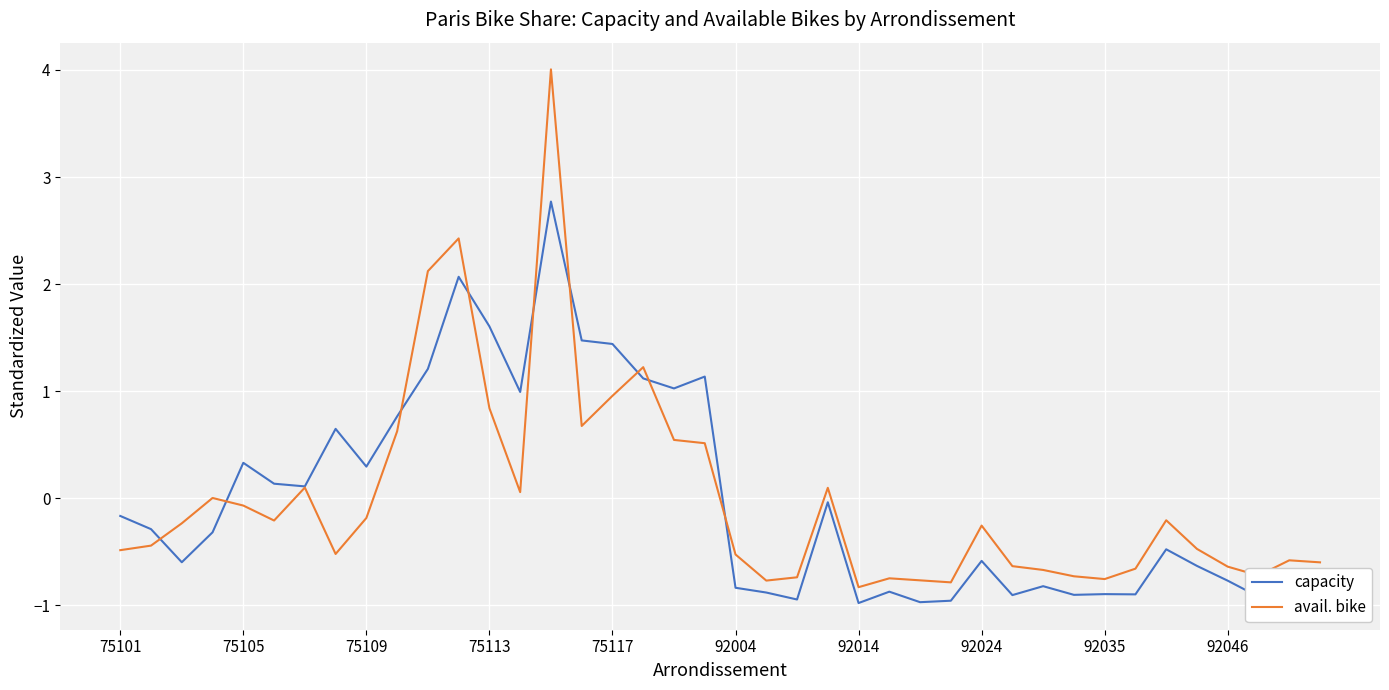

What is the lowest value of the capacity series?

-1.0